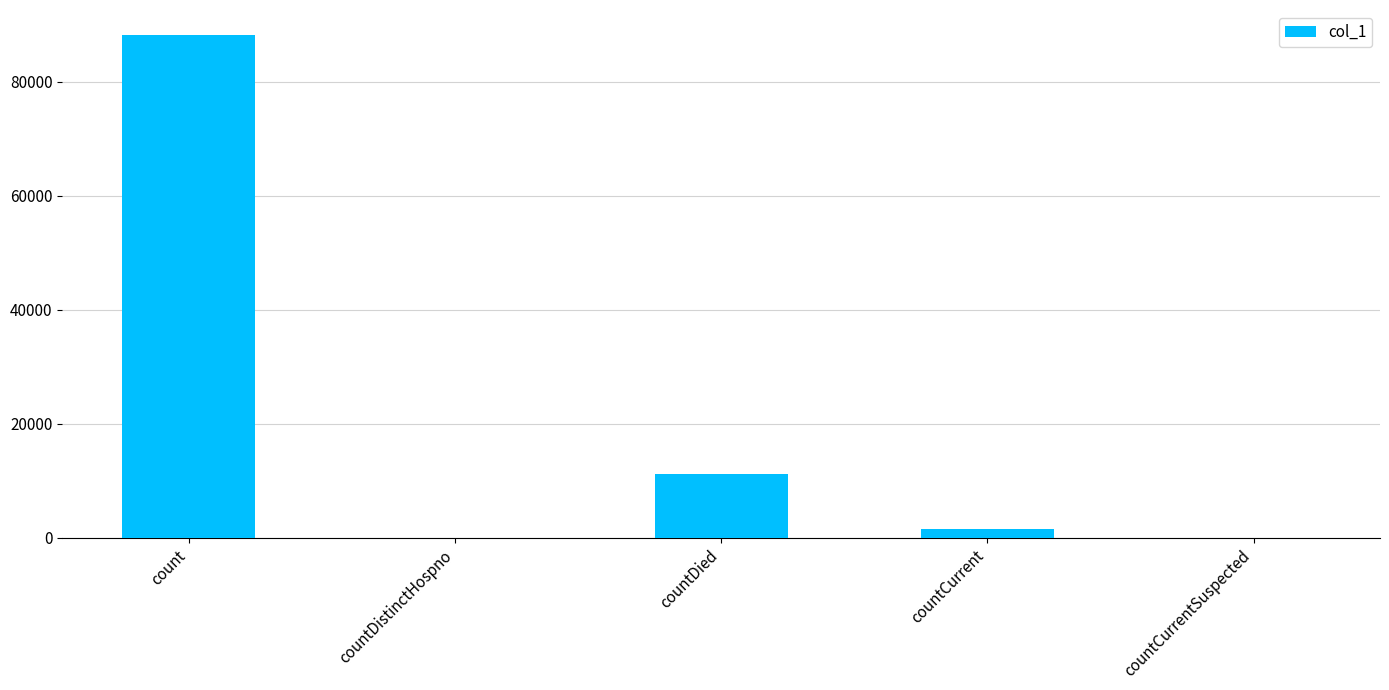

Where is the data nearest to the value 44095?

countDied